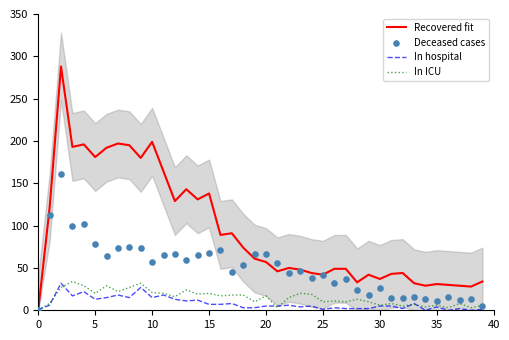

Which series has the largest total across all categories?

Recovered fit